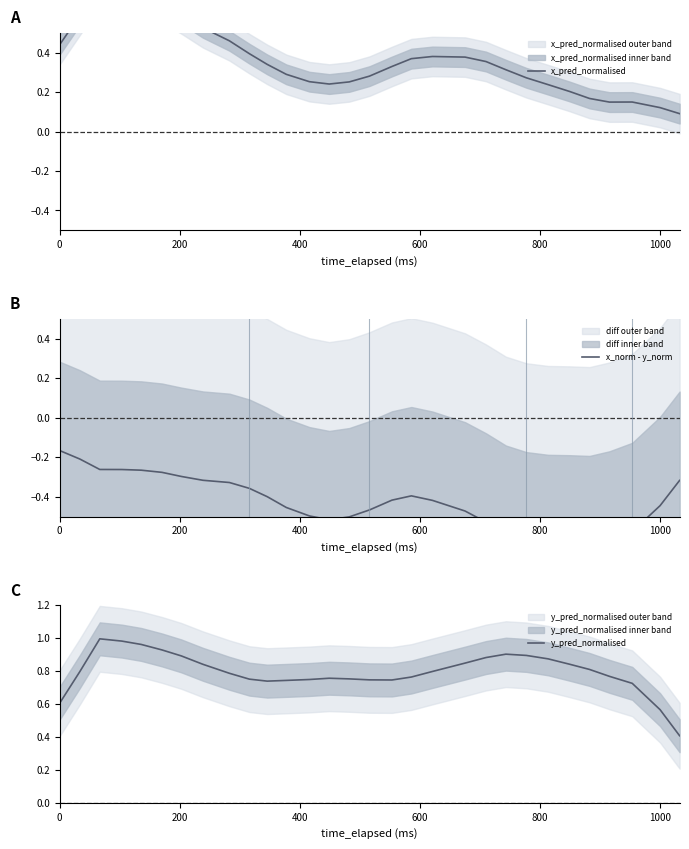

True or false: x_pred_normalised and x_norm - y_norm intersect in this chart.

False